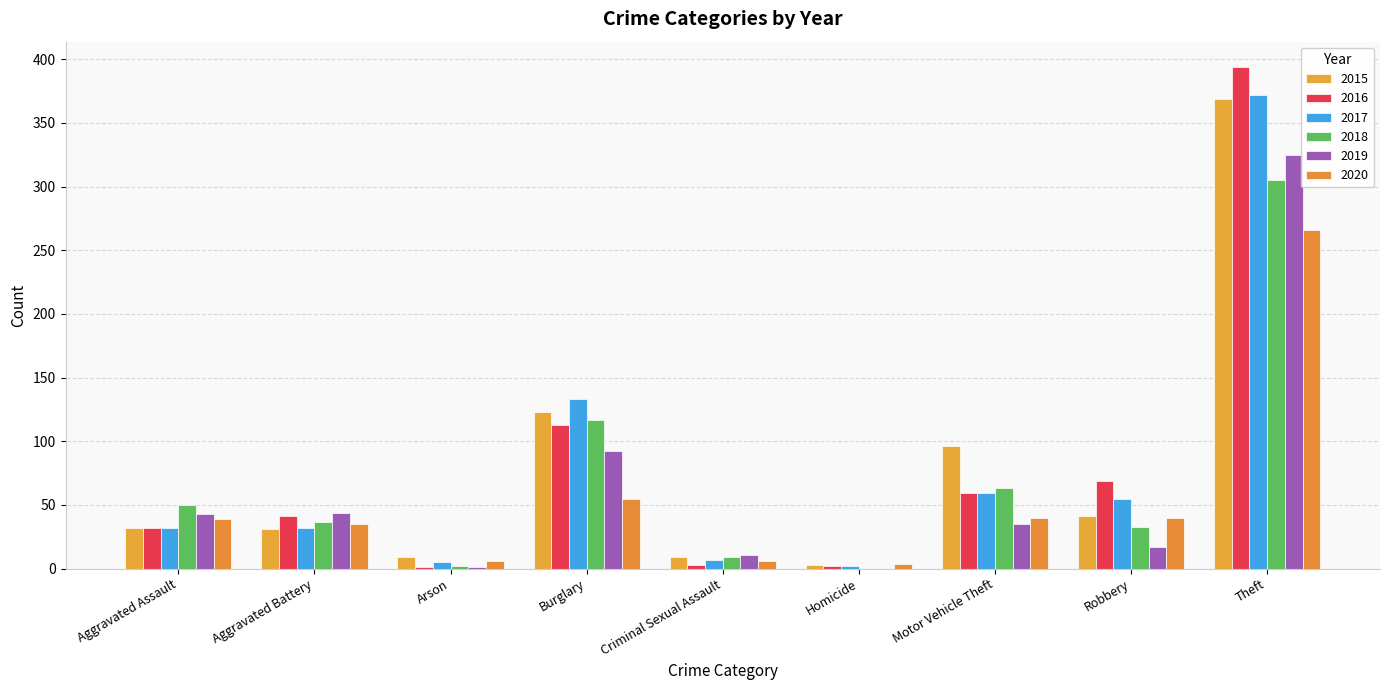

Does the chart contain stacked bars?

No